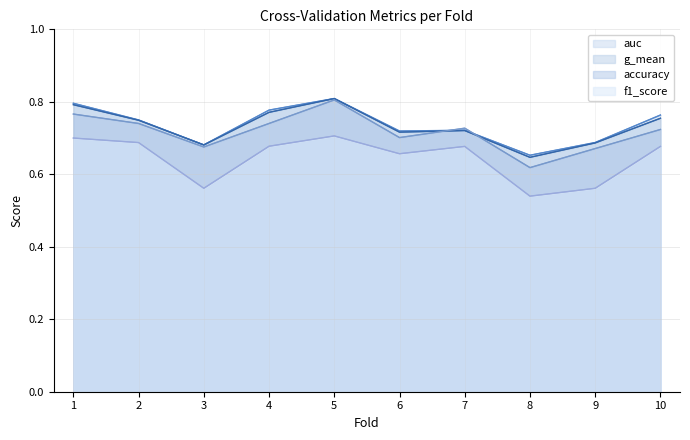

The value of accuracy at 10 is 0.7. True or false?

True